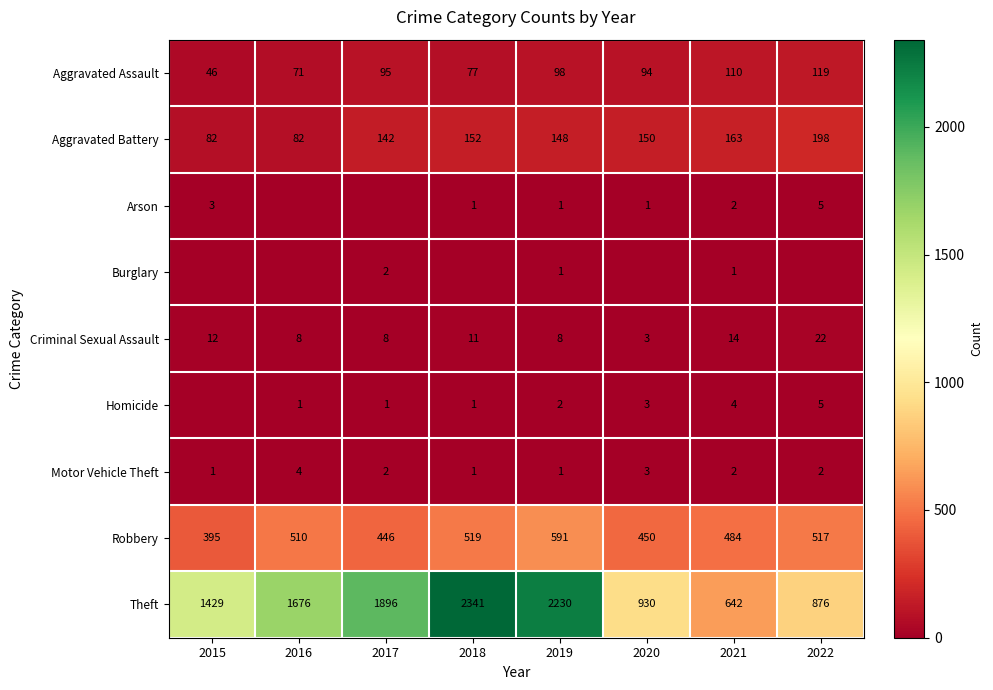

Between 2015 and 2016, which is larger?

2016